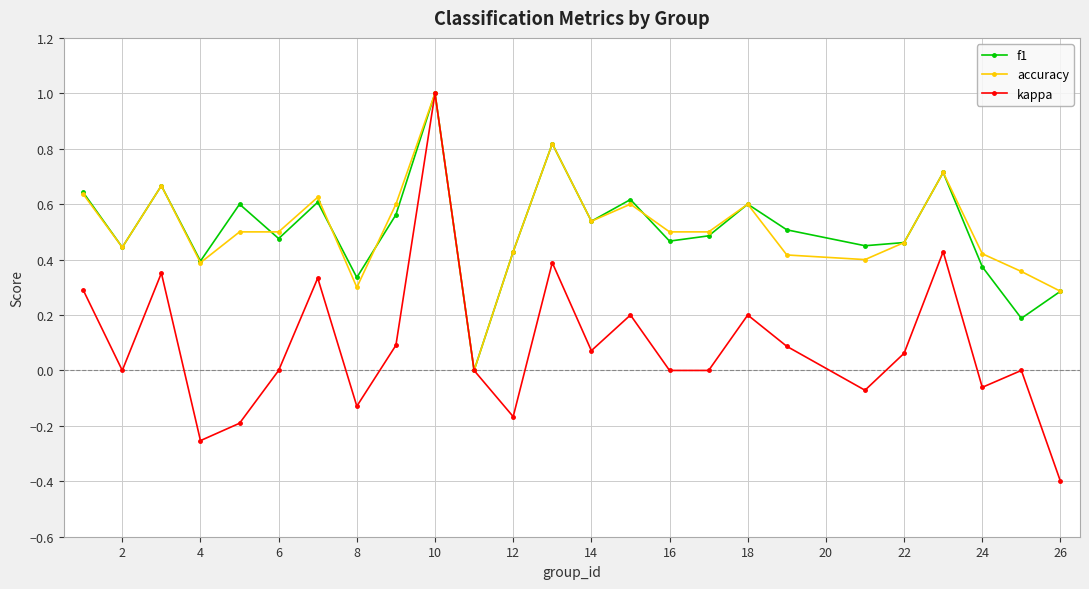

What is the smallest value displayed?

-0.4